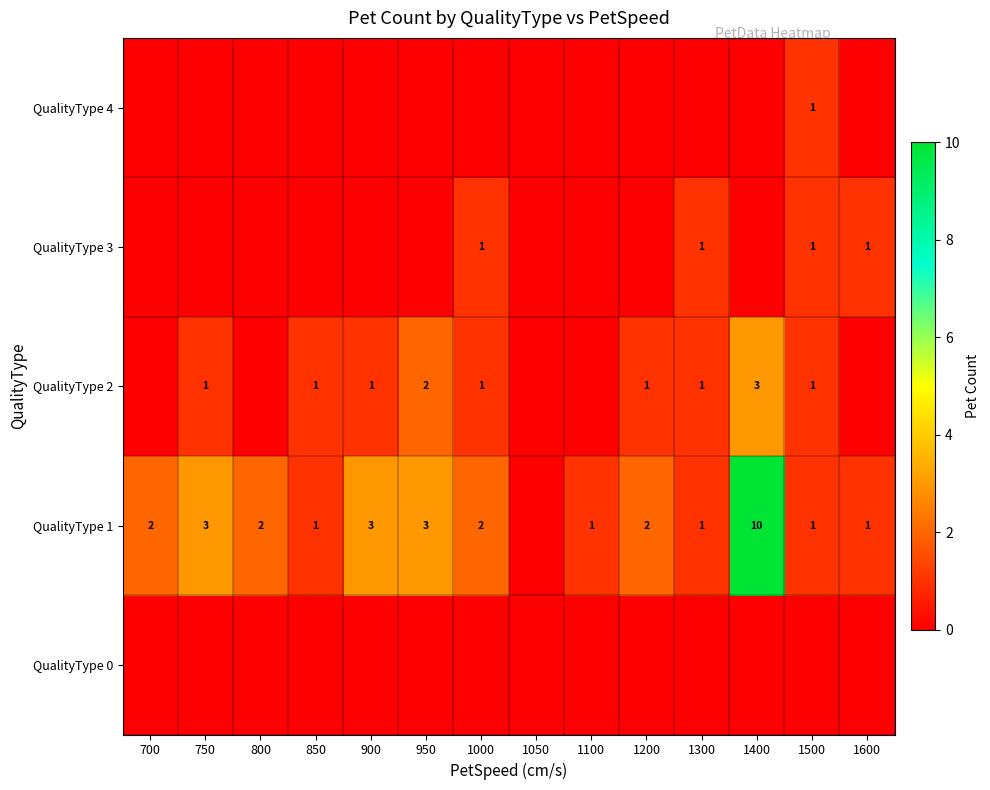

The value of QualityType 2 at 1300 is 1. True or false?

True